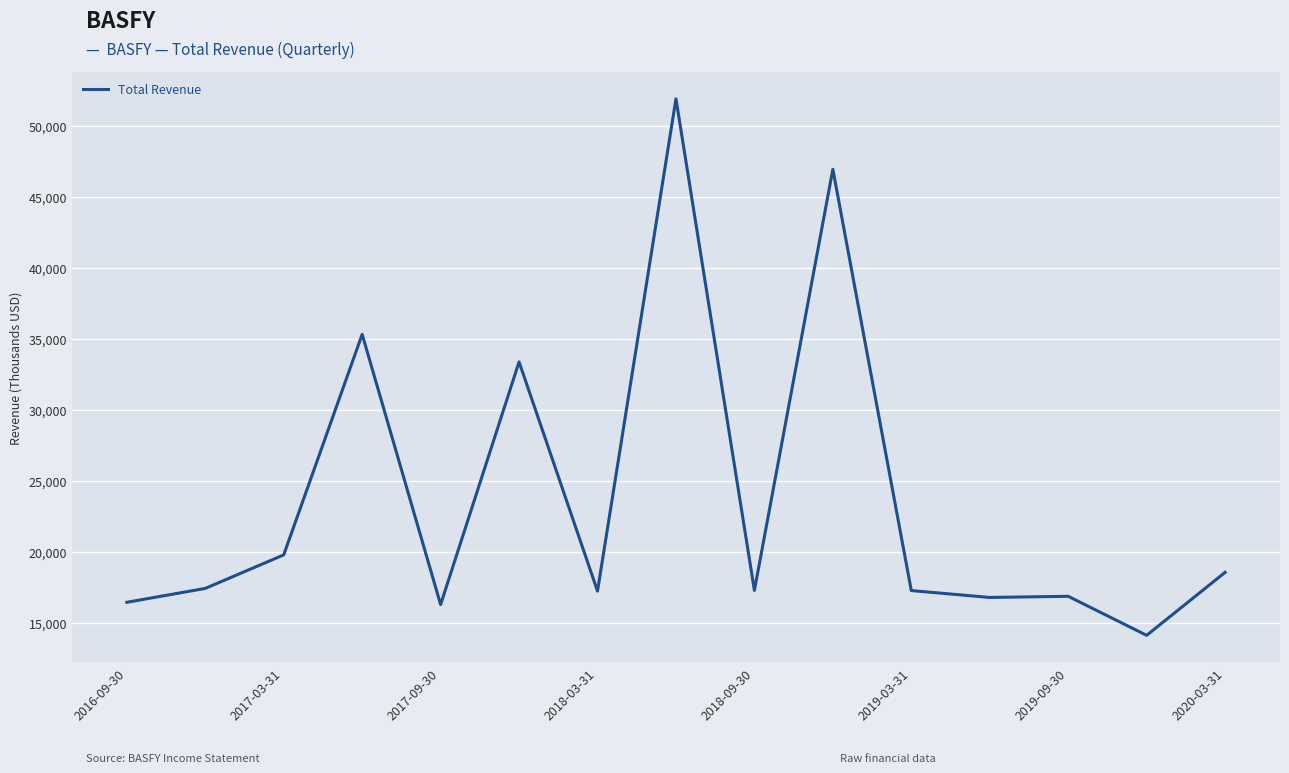

Reading left to right, list all the values displayed in this chart.

16448600	17426400	19786900	35315800	16286800	33375800	17238600	51898100	17285200	46937900	17274100	16789000	16869900	14121900	18555600